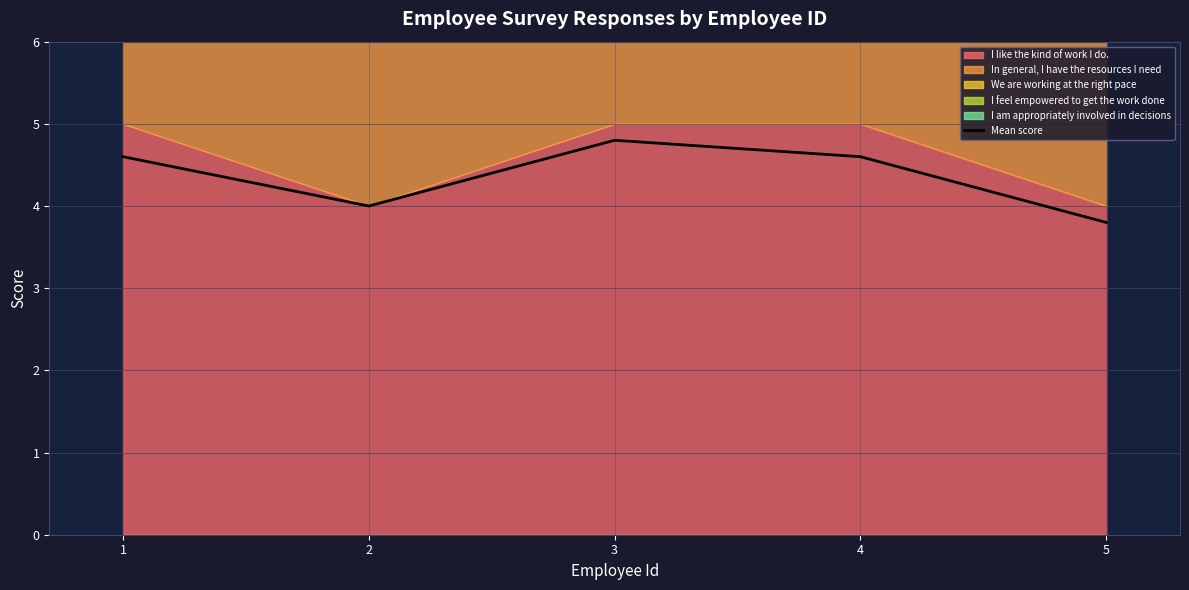

Reading left to right, extract all data points from this chart.

1=4.6	2=4.0	3=4.8	4=4.6	5=3.8